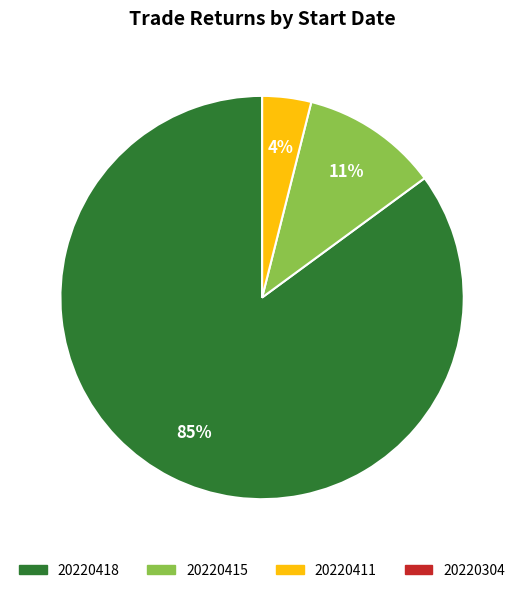

Which slice is the largest?

20220418